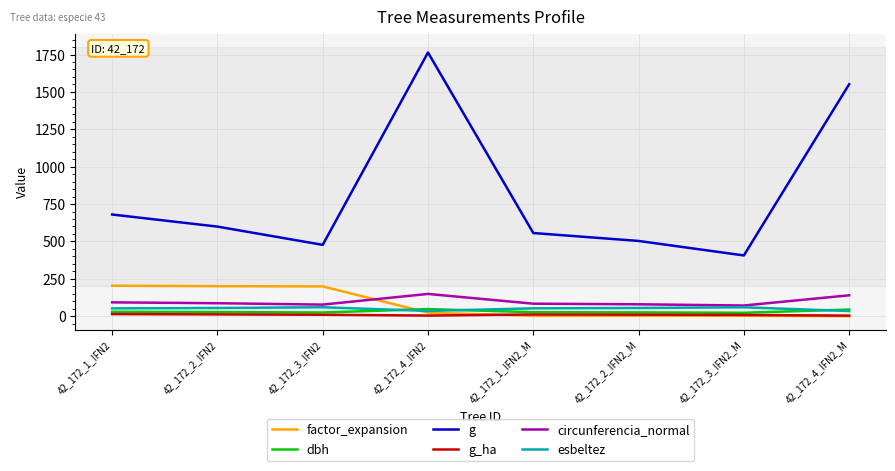

What is the spread (max minus min) of values at 42_172_4_IFN2?

1759.3